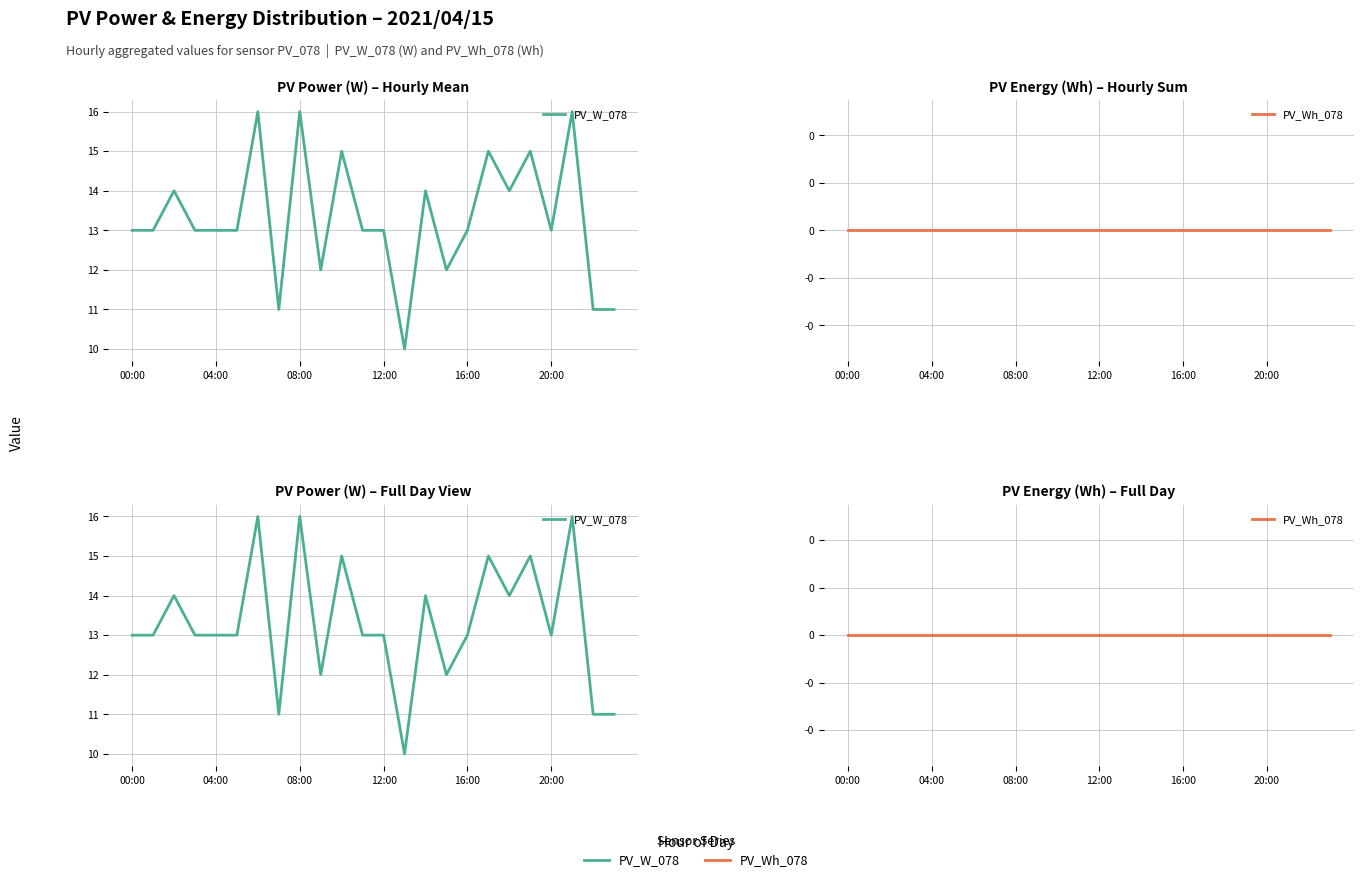

At which label is PV_Wh_078 closest to 0?

00:00